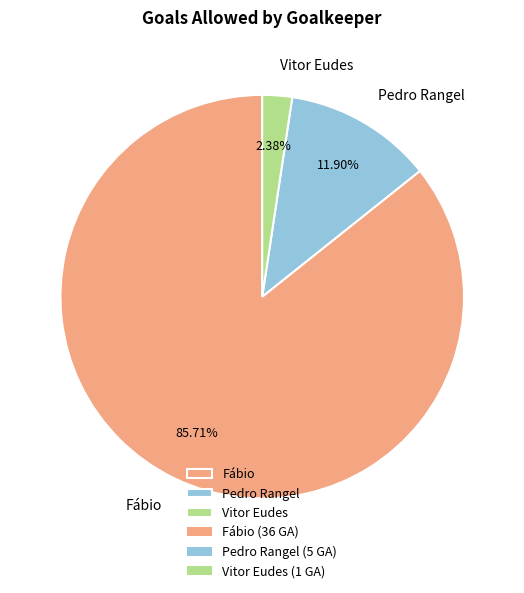

Combined, what portion of the pie is Fábio and Vitor Eudes?

88.1%